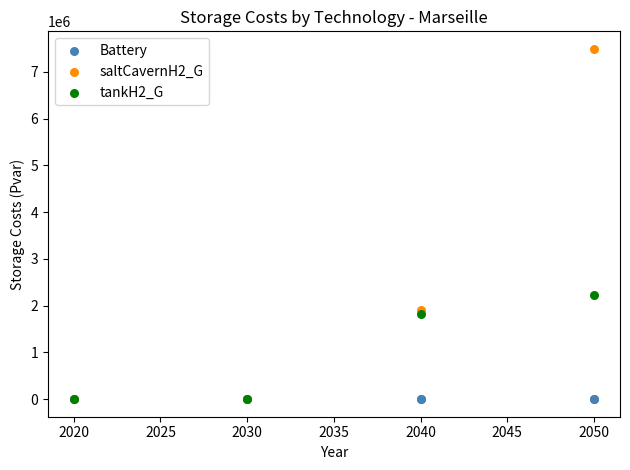

Which series contains the highest Y value?

saltCavernH2_G